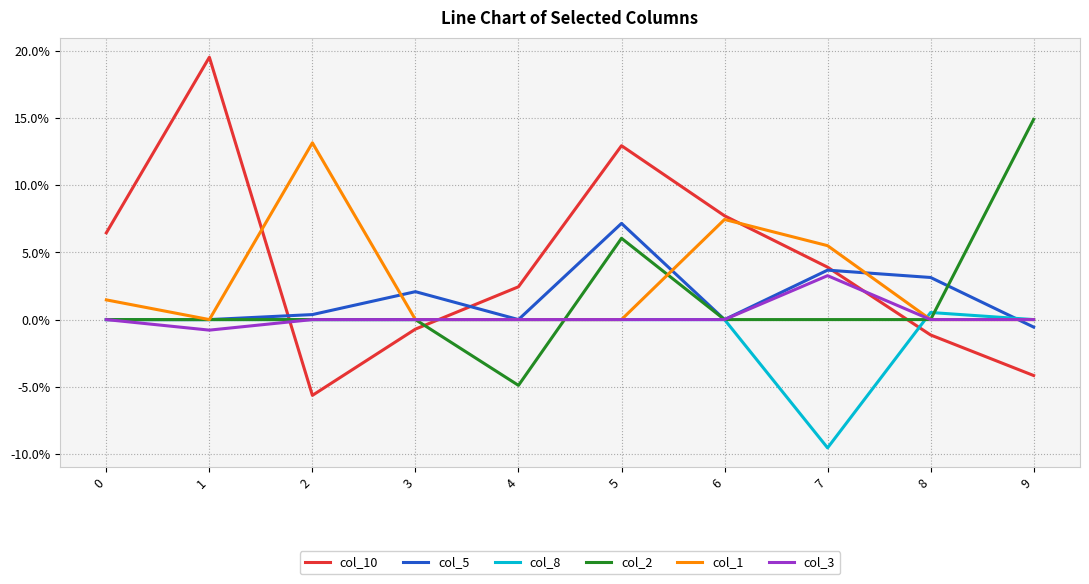

What are all the series names shown in the legend?

col_10, col_5, col_8, col_2, col_1, col_3